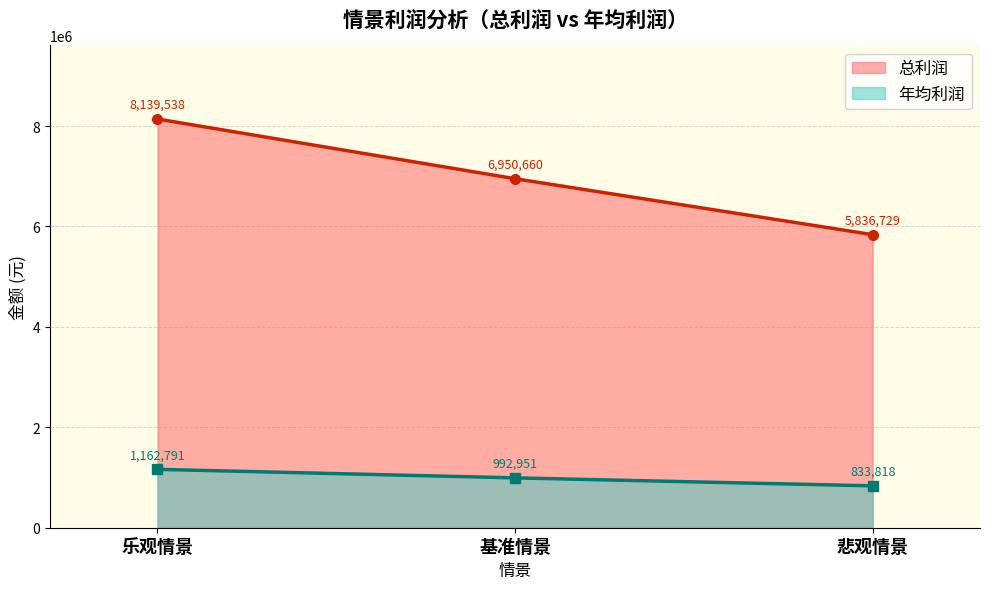

The 年均利润 series shows 1162791 at 乐观情景. True or false?

True